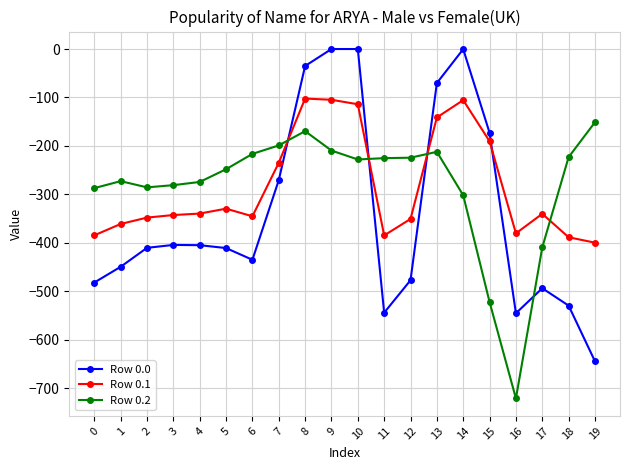

The Row 0.2 series shows -211.8 at 17. True or false?

False